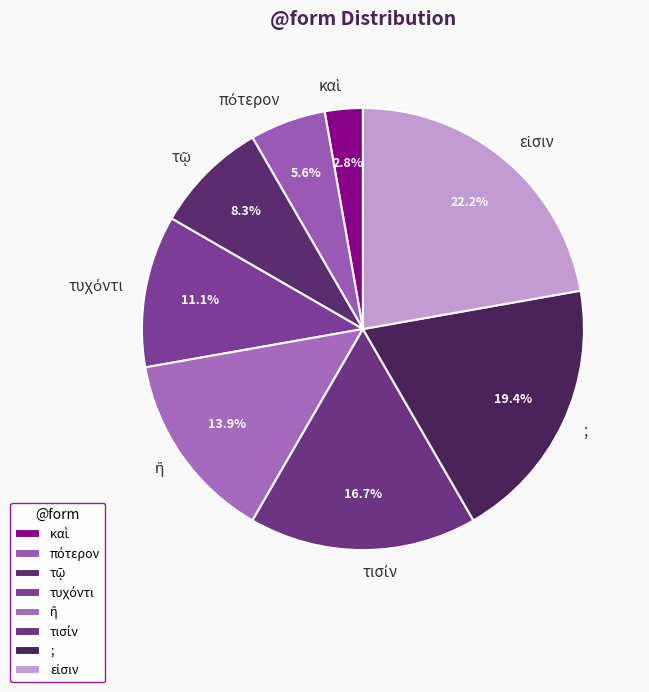

Does any single category account for the majority?

No